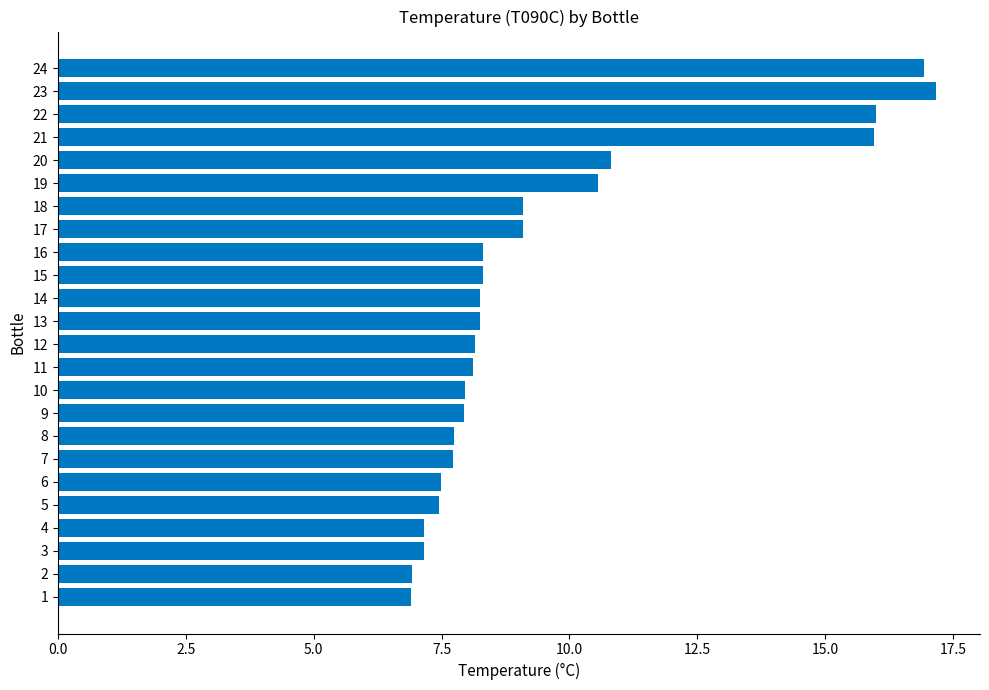

What is the approximate value at 10?

7.9